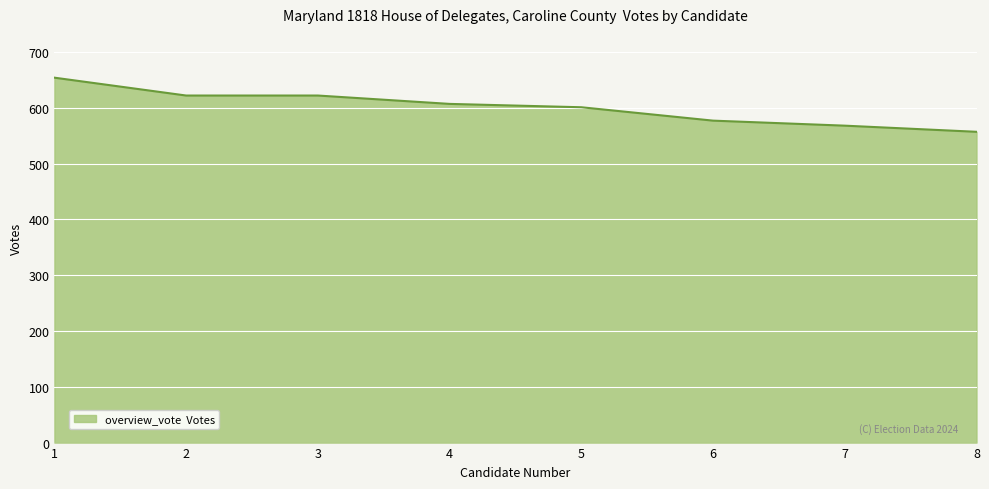

Count the number of categories in the chart.

8